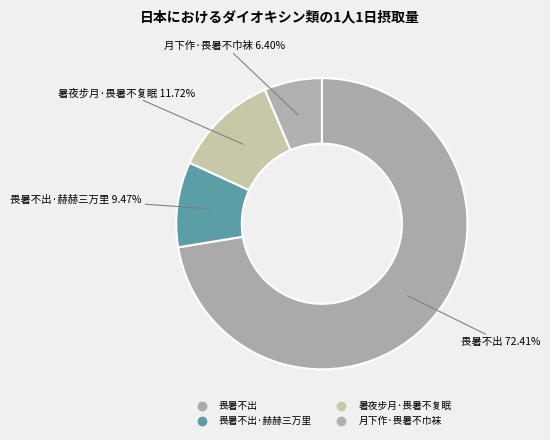

What is the smallest slice in the pie chart?

月下作·畏暑不巾袜